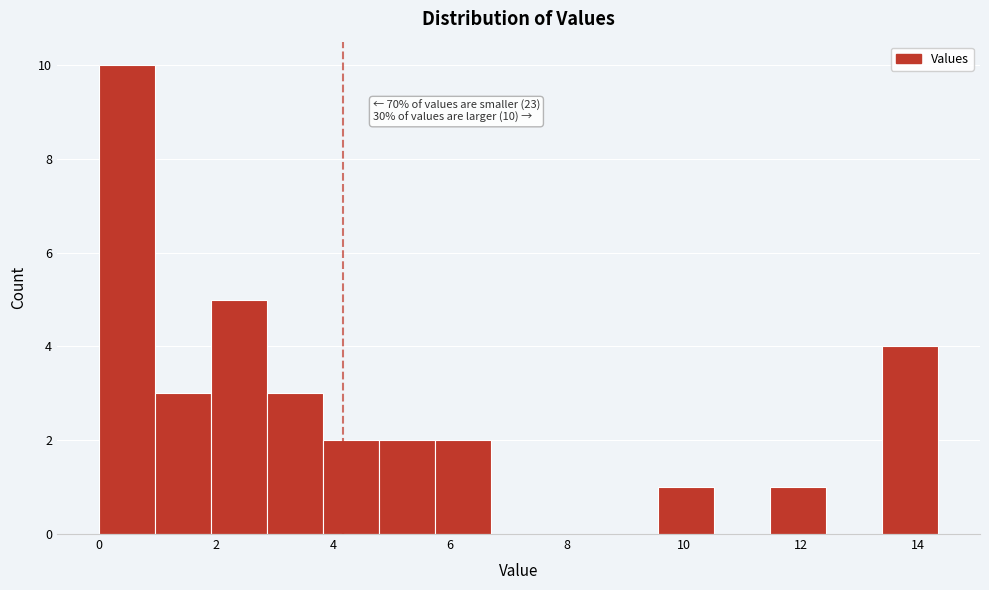

Which range on the x-axis has the tallest bar?

0.0 to 1.0